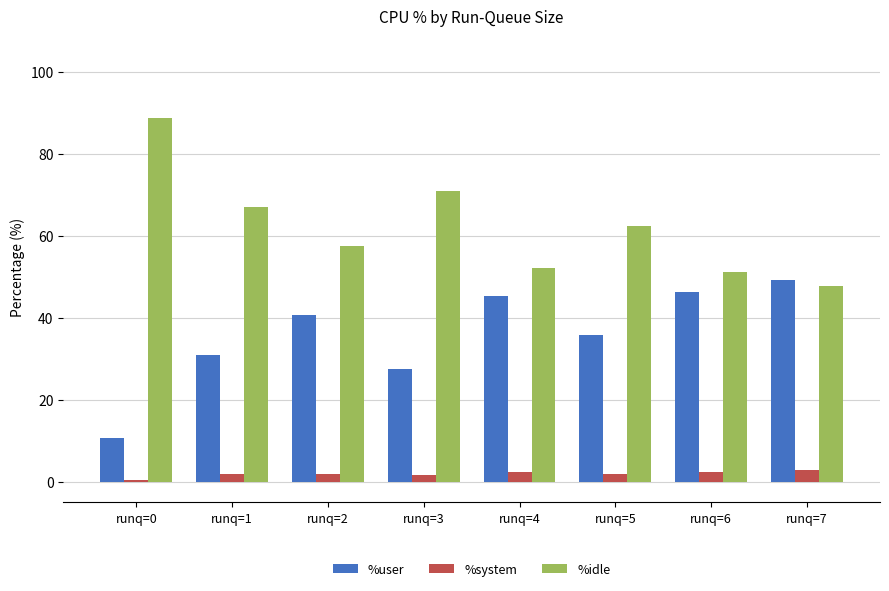

What is the difference between the highest and lowest values at runq=6?

48.7